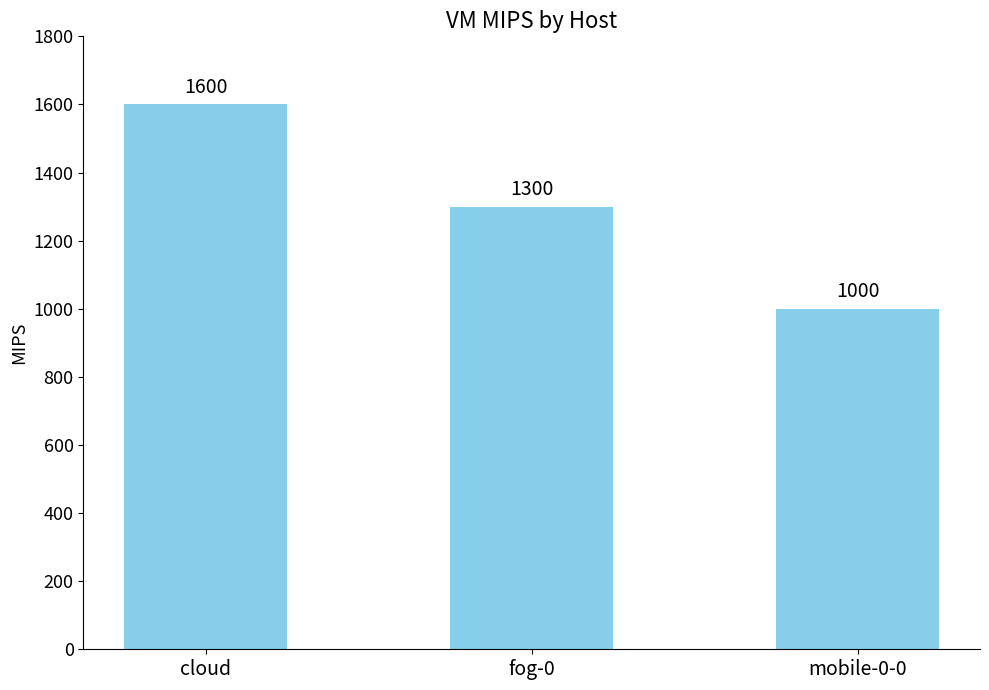

What is the change in value from cloud to fog-0?

-300